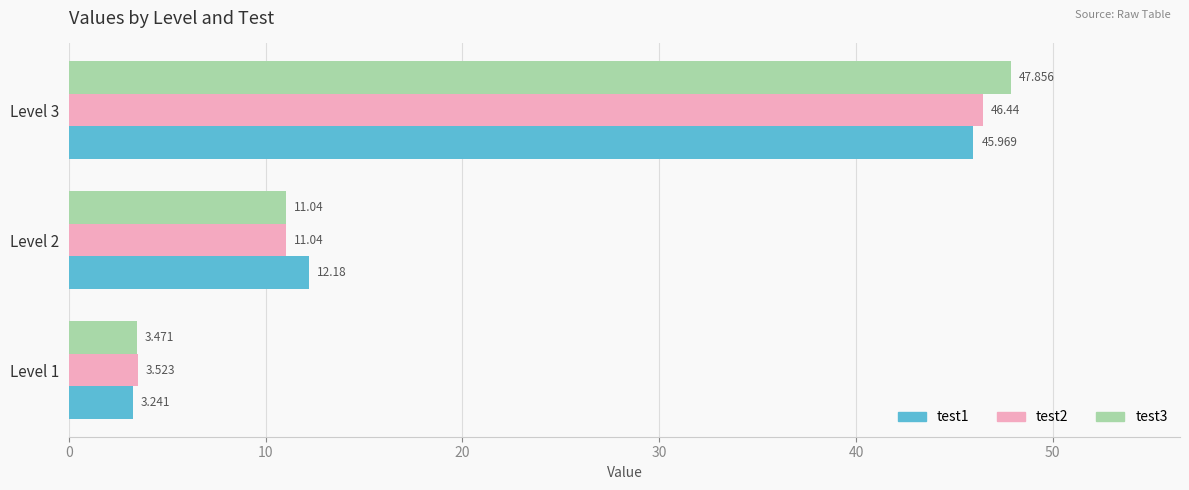

What are all the series names shown in the legend?

test1, test2, test3